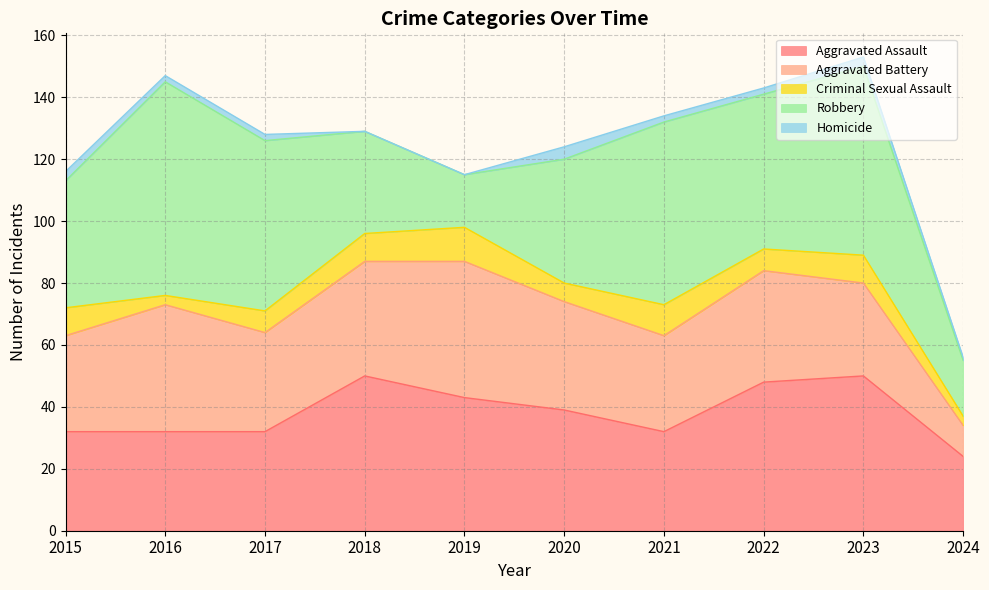

Does the chart display data point markers on the line(s)?

No